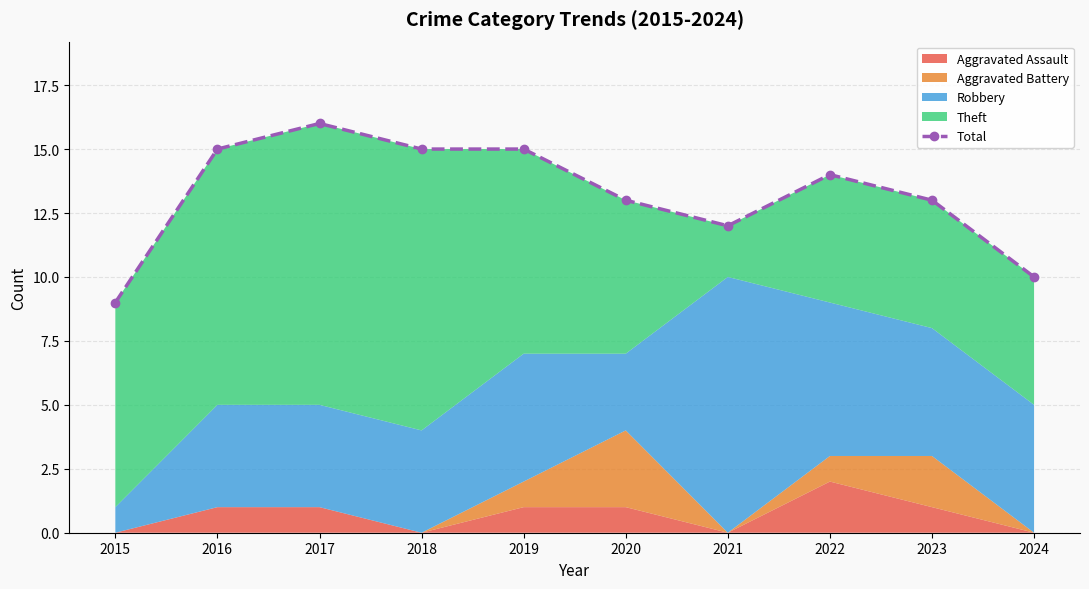

How many data points does each series have?

10